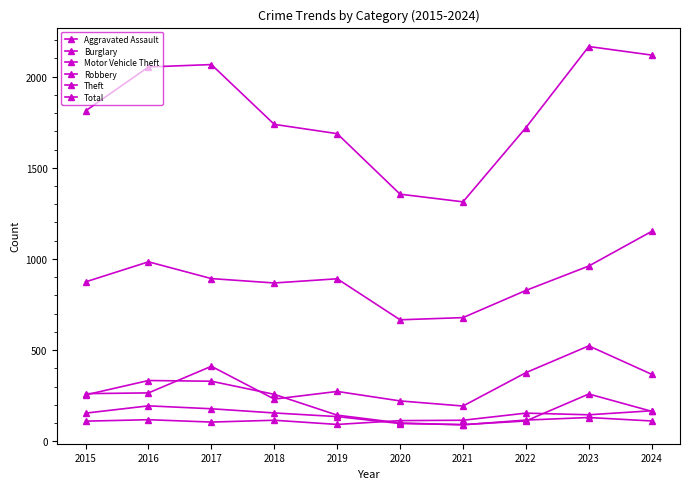

What is the minimum value for Total?

1313